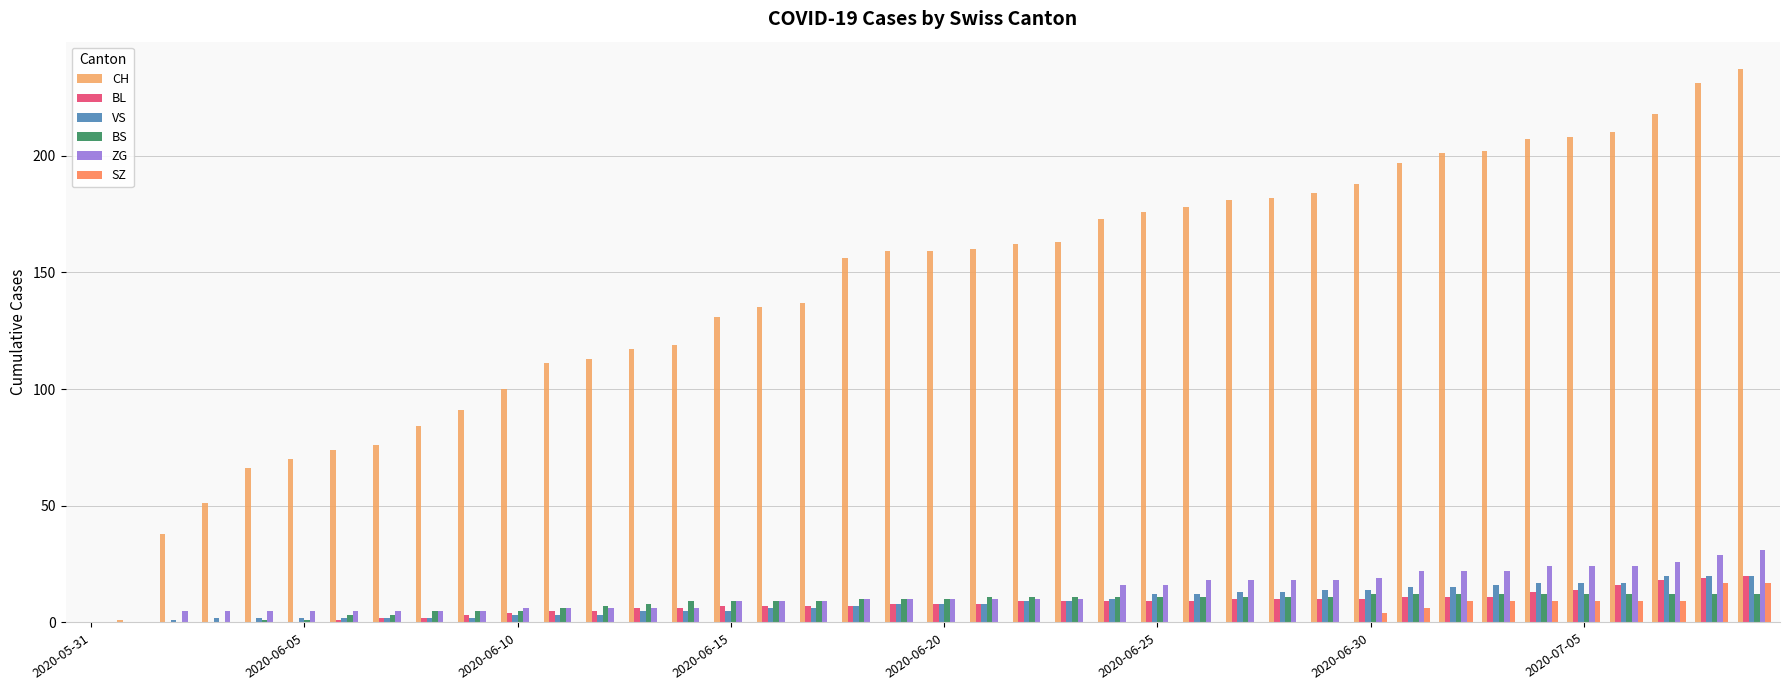

Reading left to right, extract all data points from this chart.

CH: 0	1	38	51	66	70	74	76	84	91	100	111	113	117	119	131	135	137	156	159	159	160	162	163	173	176	178	181	182	184	188	197	201	202	207	208	210	218	231	237
BL: 0	0	0	0	0	0	1	2	2	3	4	5	5	6	6	7	7	7	7	8	8	8	9	9	9	9	9	10	10	10	10	11	11	11	13	14	16	18	19	20
VS: 0	0	1	2	2	2	2	2	2	2	3	3	3	5	5	5	6	6	7	8	8	8	9	9	10	12	12	13	13	14	14	15	15	16	17	17	17	20	20	20
BS: 0	0	0	0	1	1	3	3	5	5	5	6	7	8	9	9	9	9	10	10	10	11	11	11	11	11	11	11	11	11	12	12	12	12	12	12	12	12	12	12
ZG: 0	0	5	5	5	5	5	5	5	5	6	6	6	6	6	9	9	9	10	10	10	10	10	10	16	16	18	18	18	18	19	22	22	22	24	24	24	26	29	31
SZ: 0	0	0	0	0	0	0	0	0	0	0	0	0	0	0	0	0	0	0	0	0	0	0	0	0	0	0	0	0	0	4	6	9	9	9	9	9	9	17	17